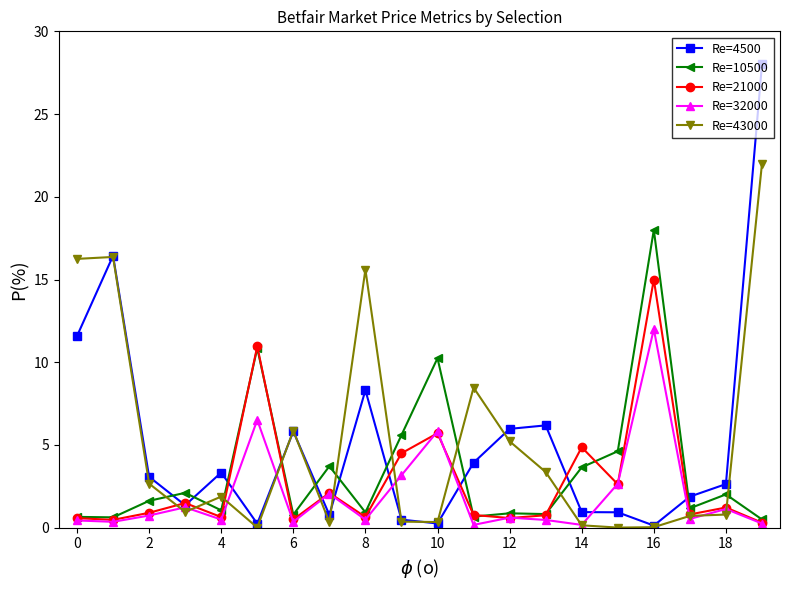

True or false: Re=21000 has more than 1 points higher than both neighbors.

True